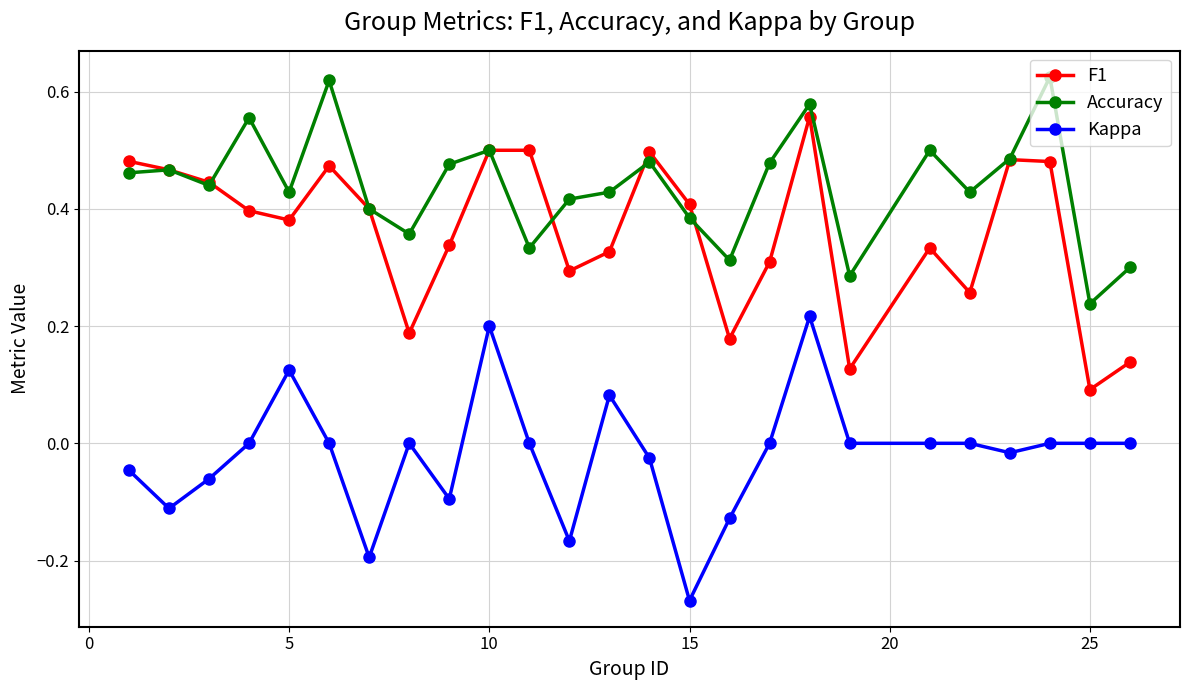

List the series in order of their overall mean, lowest first.

Kappa, F1, Accuracy